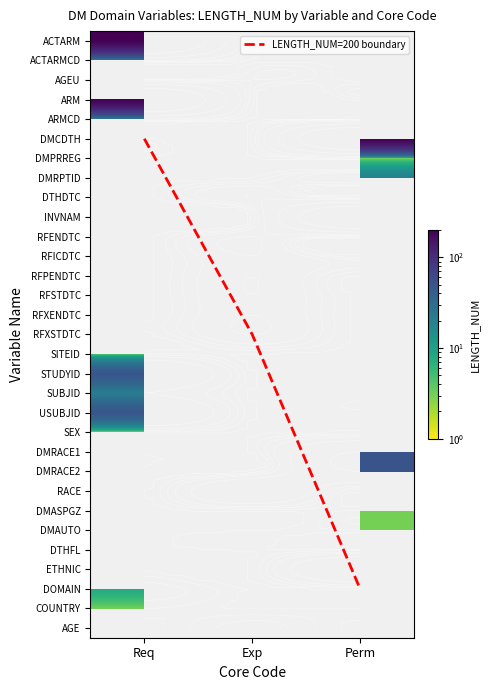

Which label corresponds to the largest value in the chart?

Req